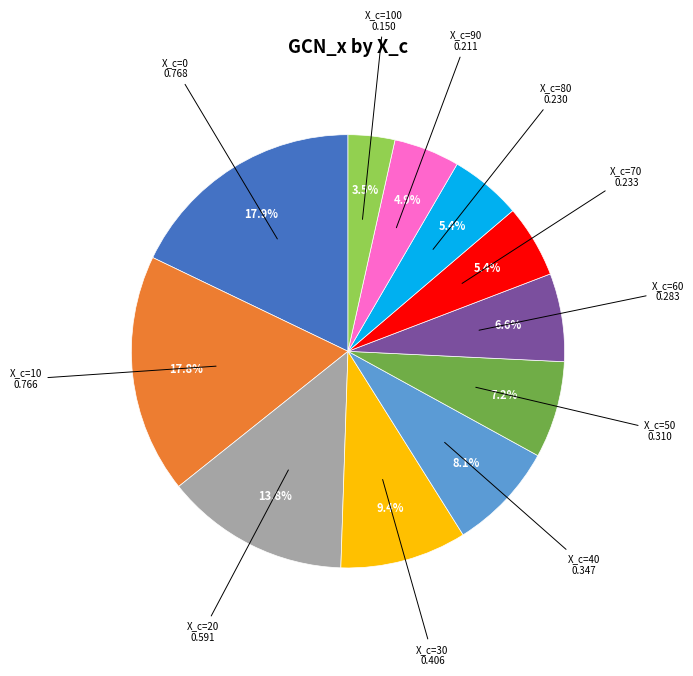

Combined, do X_c=80 and X_c=70 account for over 50%?

No